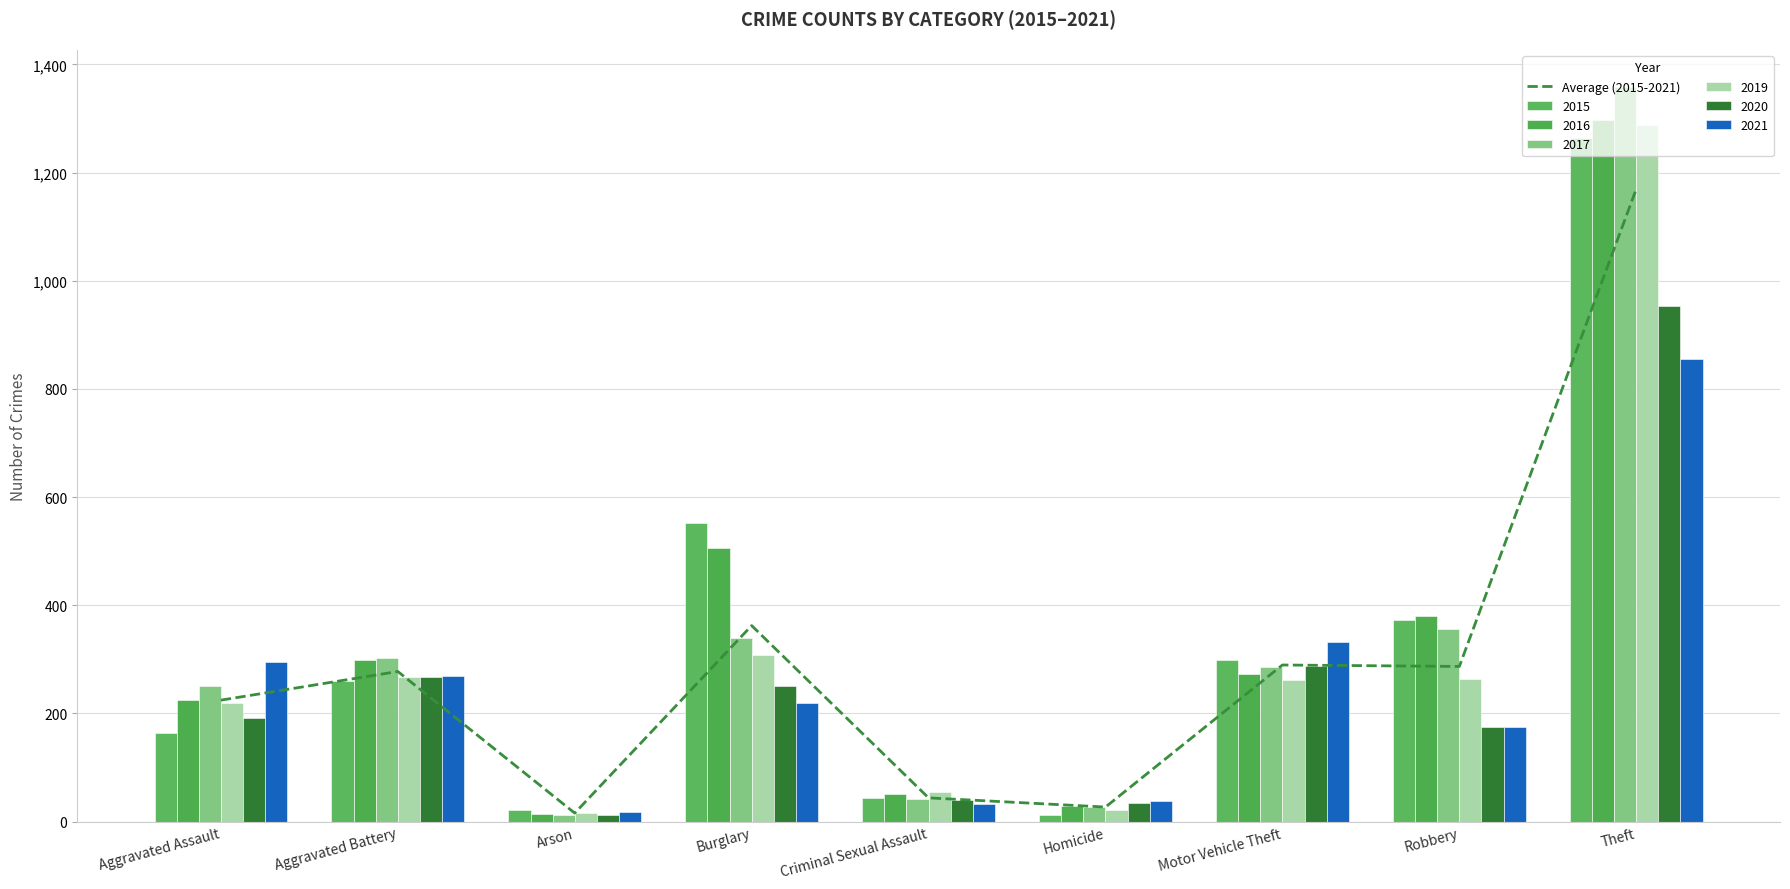

True or false: the data shows 362.3 at Burglary.

True